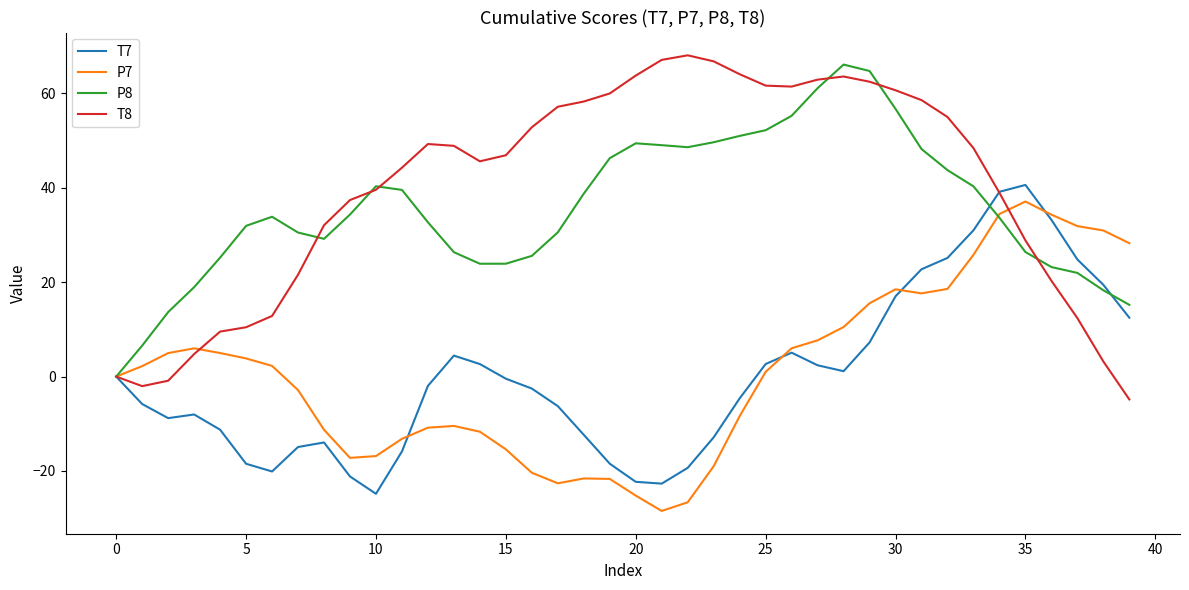

What is the greatest value displayed?

68.1